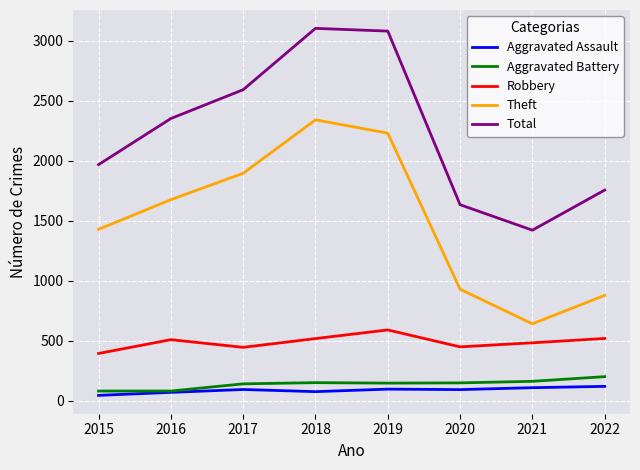

In Theft, how many points are higher than both neighbors (excluding endpoints)?

1